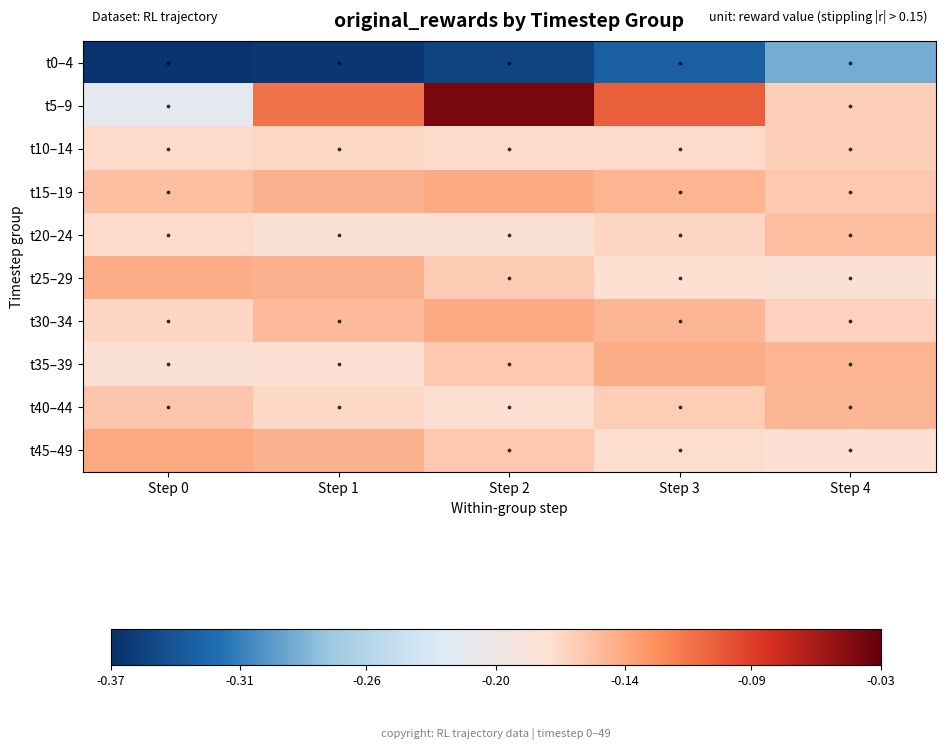

How many data points does each series have?

5